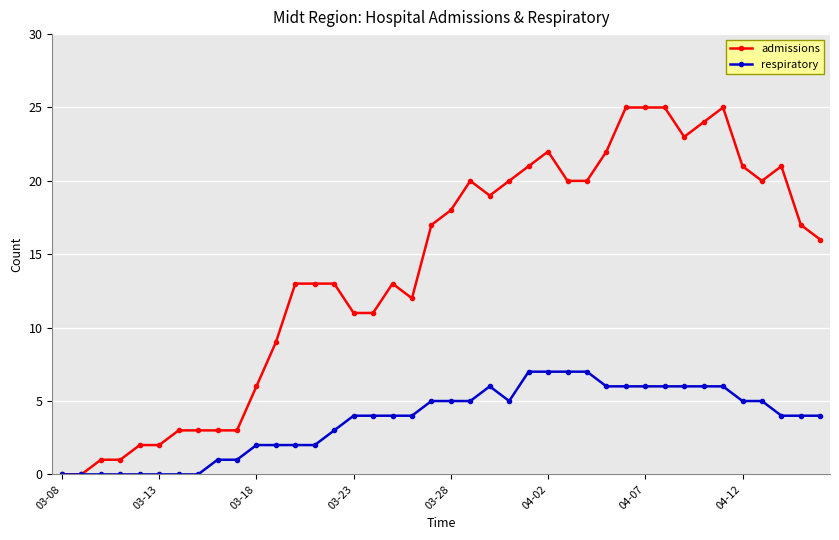

Rank the series by their average value, from lowest to highest.

respiratory, admissions